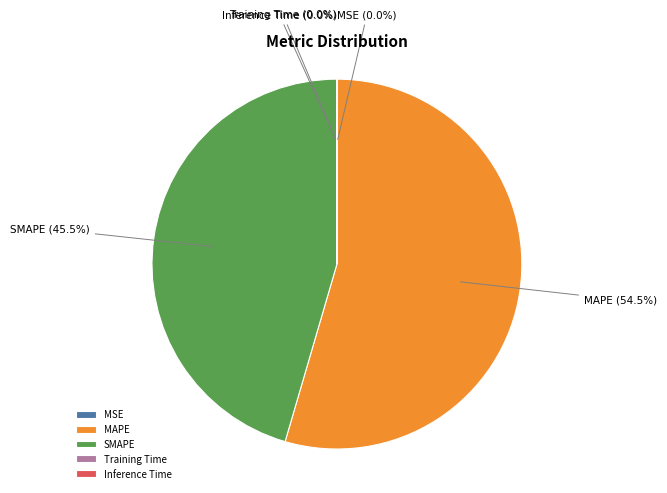

What is the largest slice in the pie chart?

MAPE